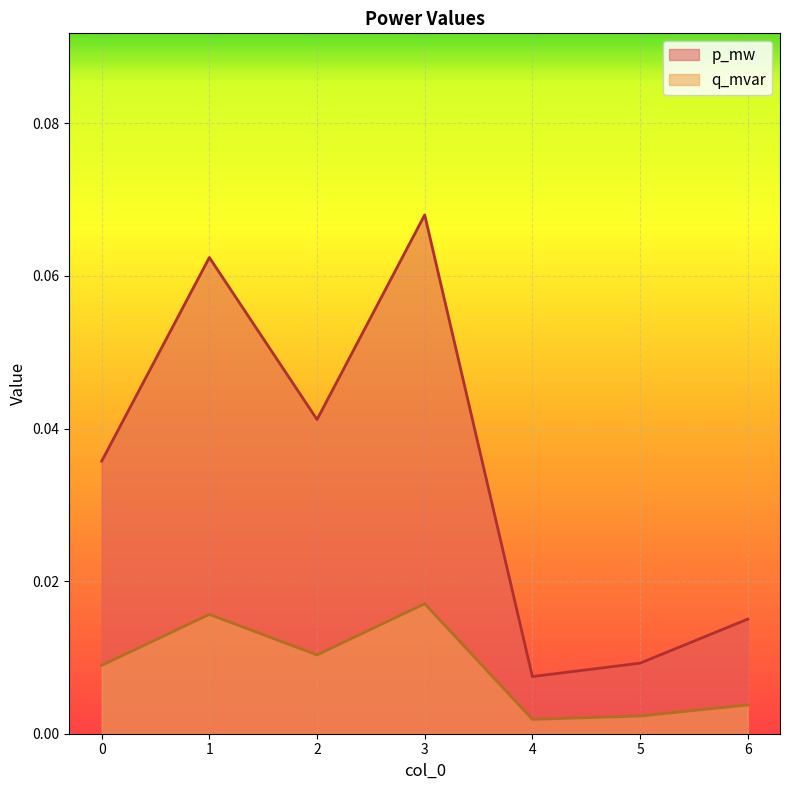

Reading right to left, list all the values displayed in this chart.

p_mw: 6=0.0	5=0.0	4=0.0	3=0.1	2=0.0	1=0.1	0=0.0
q_mvar: 6=0.0	5=0.0	4=0.0	3=0.0	2=0.0	1=0.0	0=0.0